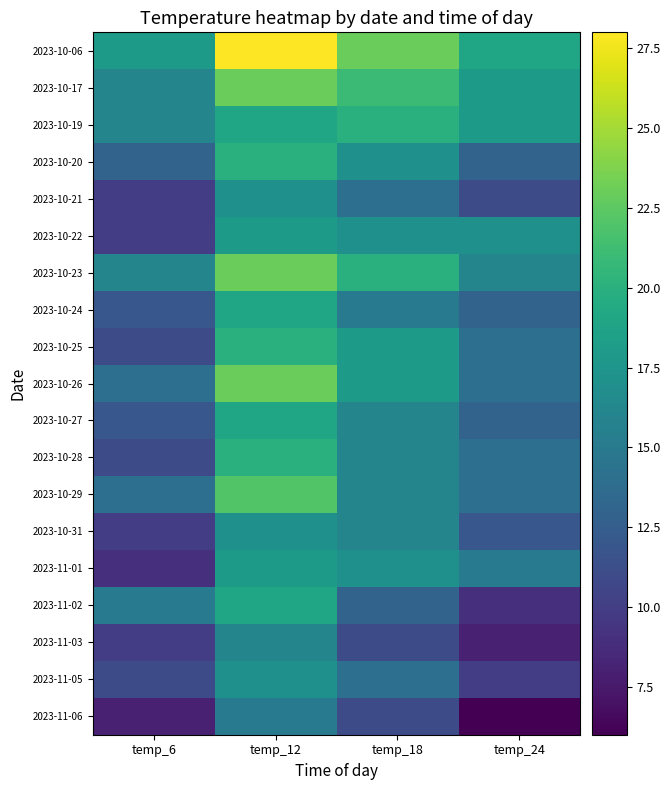

Reading left to right, list all the values displayed in this chart.

2023-10-06: temp_6=18	temp_12=28	temp_18=23	temp_24=19
2023-10-17: temp_6=16	temp_12=23	temp_18=21	temp_24=18
2023-10-19: temp_6=16	temp_12=19	temp_18=20	temp_24=18
2023-10-20: temp_6=13	temp_12=20	temp_18=17	temp_24=13
2023-10-21: temp_6=10	temp_12=17	temp_18=14	temp_24=11
2023-10-22: temp_6=10	temp_12=18	temp_18=17	temp_24=17
2023-10-23: temp_6=16	temp_12=23	temp_18=20	temp_24=16
2023-10-24: temp_6=12	temp_12=19	temp_18=15	temp_24=13
2023-10-25: temp_6=11	temp_12=20	temp_18=18	temp_24=14
2023-10-26: temp_6=14	temp_12=23	temp_18=18	temp_24=14
2023-10-27: temp_6=12	temp_12=19	temp_18=16	temp_24=13
2023-10-28: temp_6=11	temp_12=20	temp_18=16	temp_24=14
2023-10-29: temp_6=14	temp_12=22	temp_18=16	temp_24=14
2023-10-31: temp_6=10	temp_12=17	temp_18=16	temp_24=12
2023-11-01: temp_6=9	temp_12=18	temp_18=17	temp_24=15
2023-11-02: temp_6=15	temp_12=19	temp_18=13	temp_24=9
2023-11-03: temp_6=10	temp_12=16	temp_18=11	temp_24=8
2023-11-05: temp_6=11	temp_12=17	temp_18=14	temp_24=10
2023-11-06: temp_6=8	temp_12=15	temp_18=11	temp_24=6